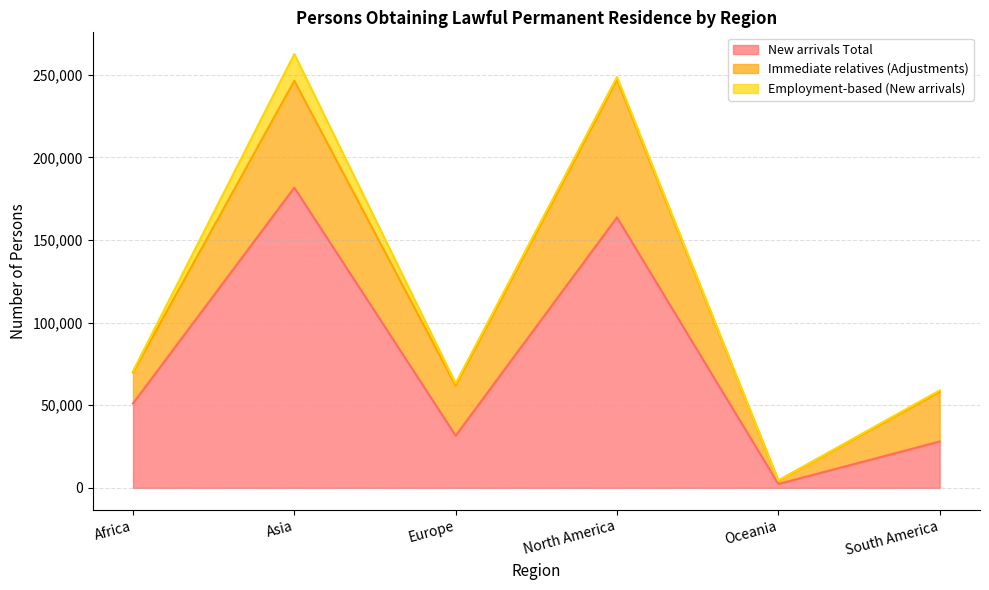

What is the approximate value of New arrivals Total at South America, to the nearest 100?

28100